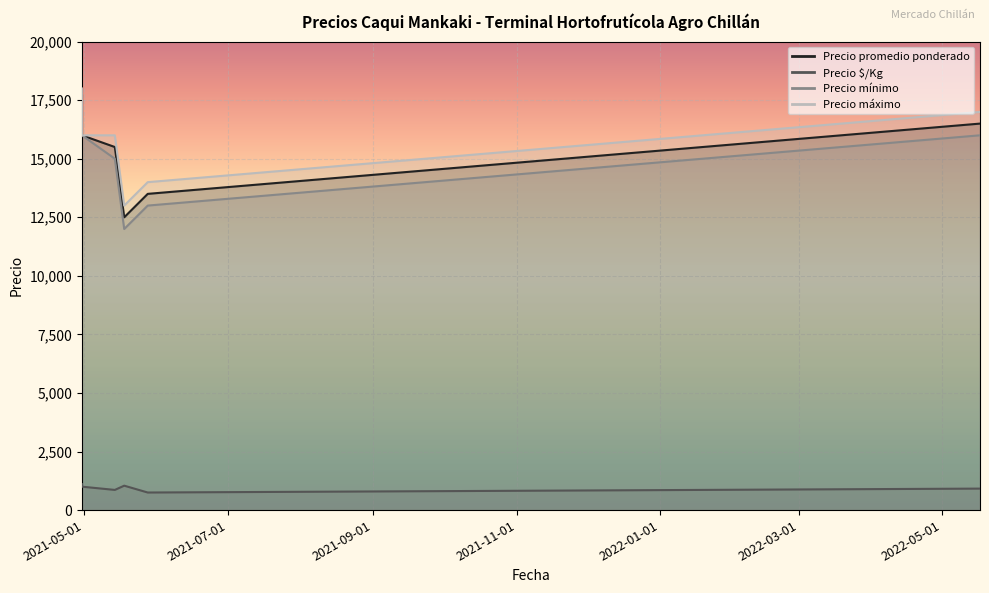

What is the difference between the second highest and minimum values in the Precio mínimo series?

4000